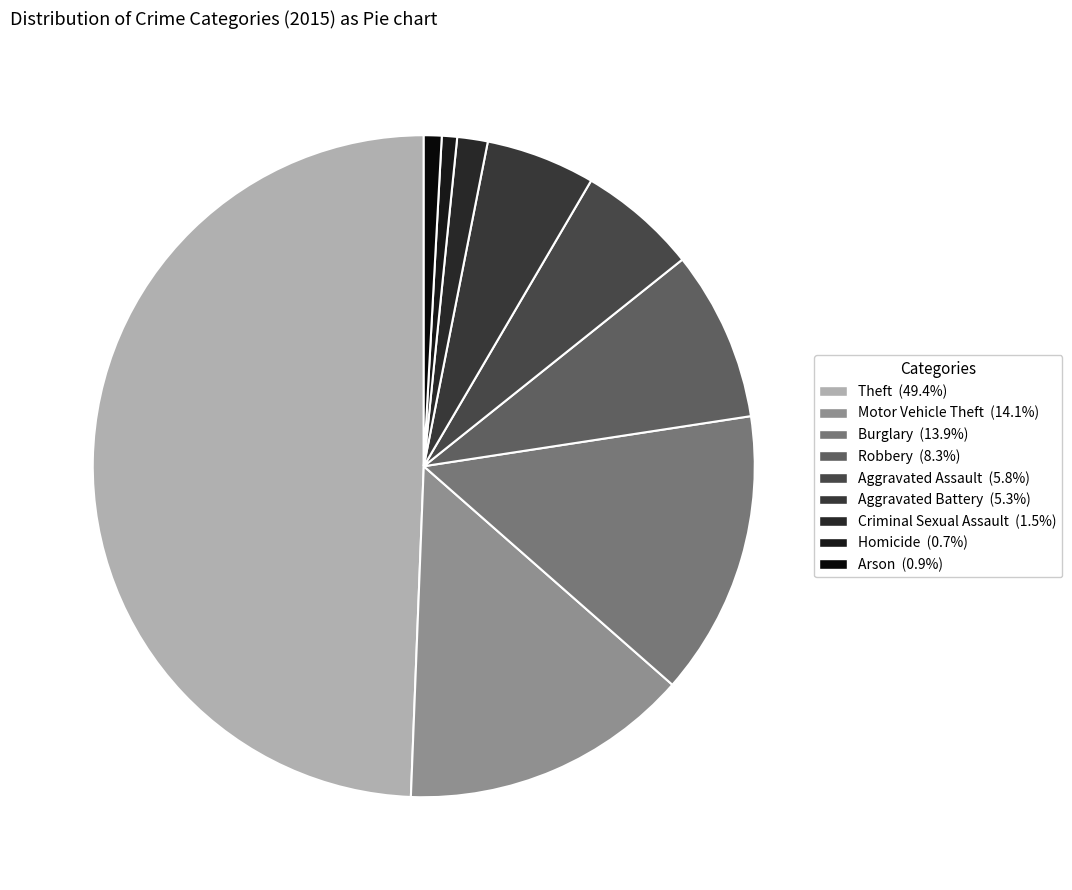

Is there a majority slice in this chart?

No